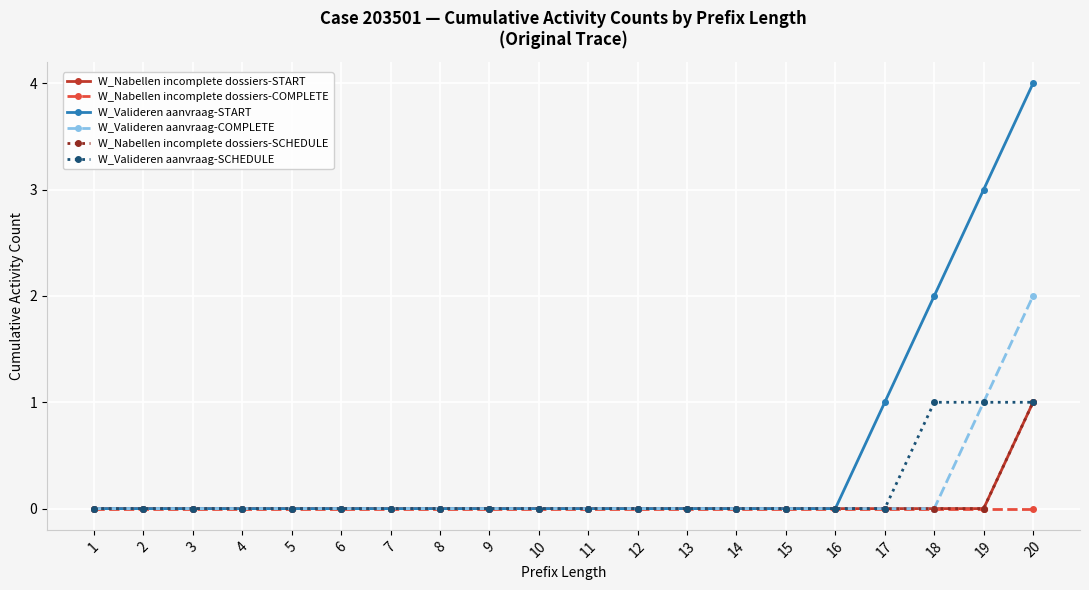

At which category does the chart reach its minimum across all series?

1